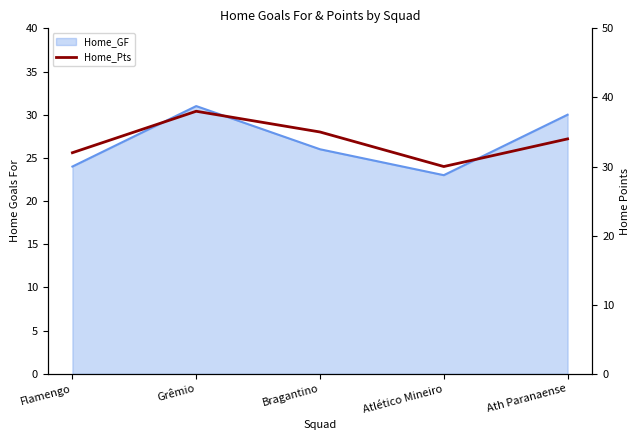

List the labels in order of value, smallest first.

Atlético Mineiro, Flamengo, Ath Paranaense, Bragantino, Grêmio